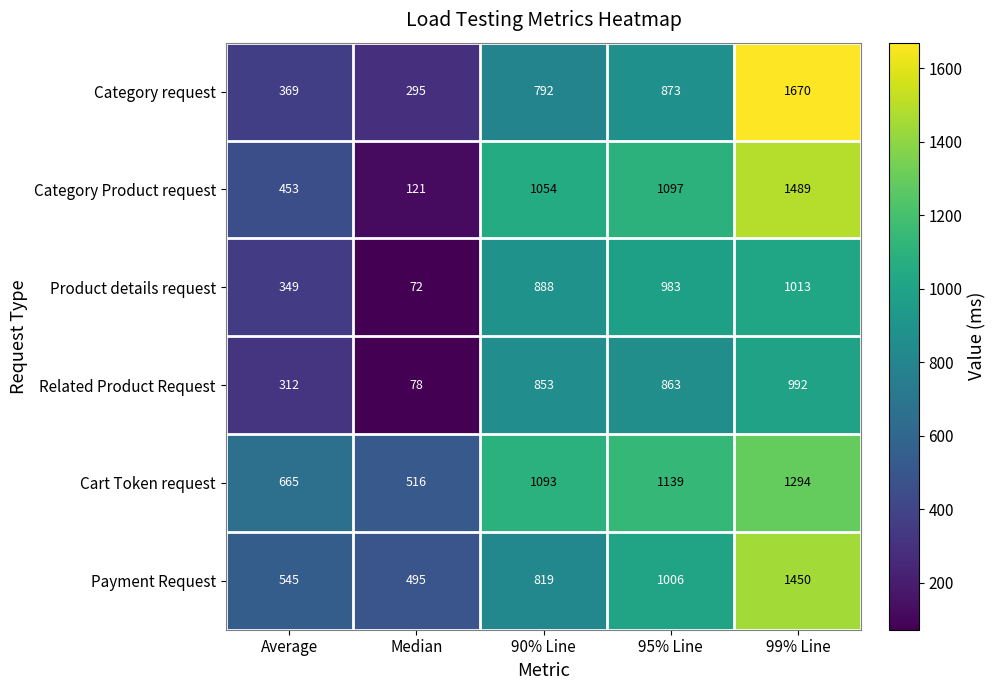

How many values in the Related Product Request series are below 853?

2